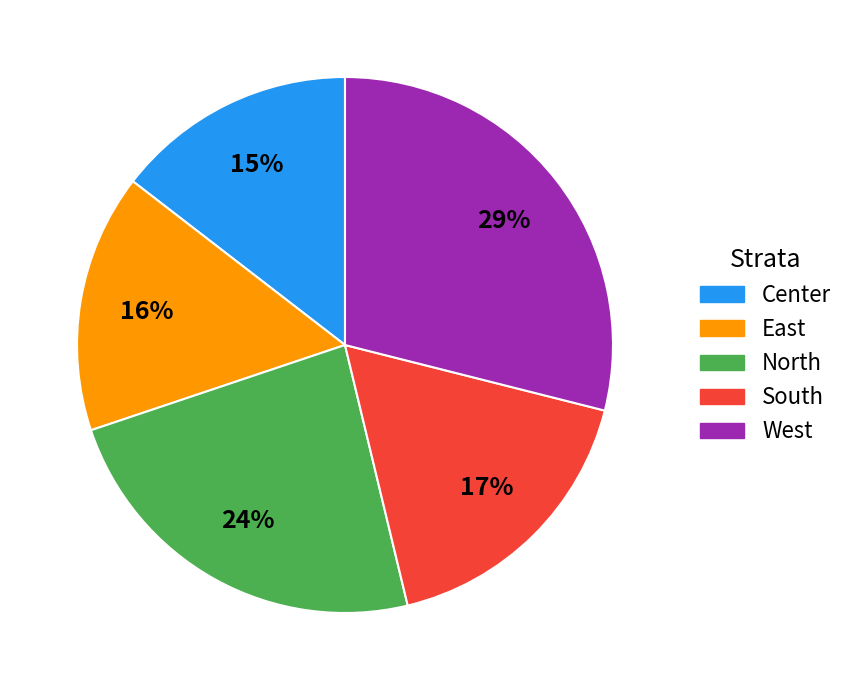

The North slice represents 24% of the pie. True or false?

True